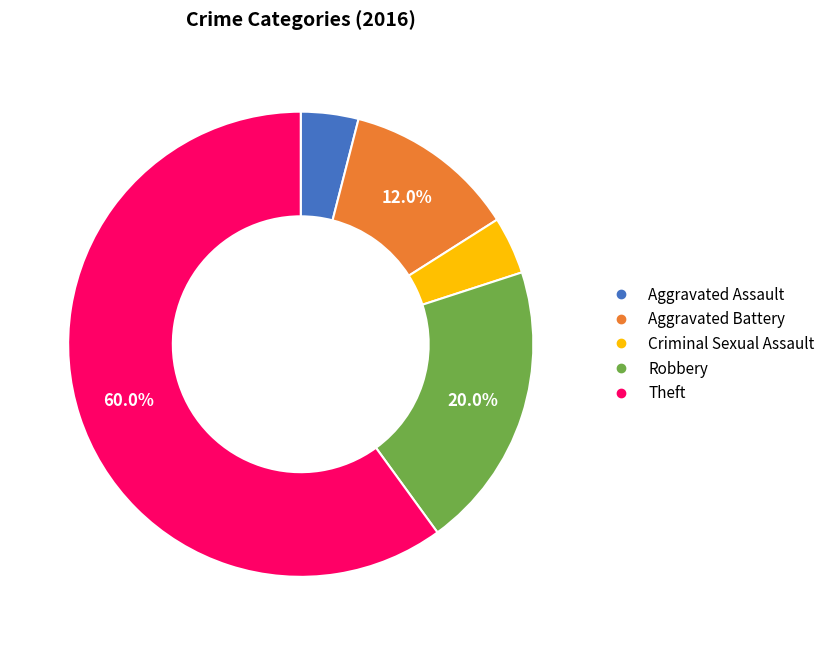

Combined, what portion of the pie is Aggravated Battery and Robbery?

32.0%